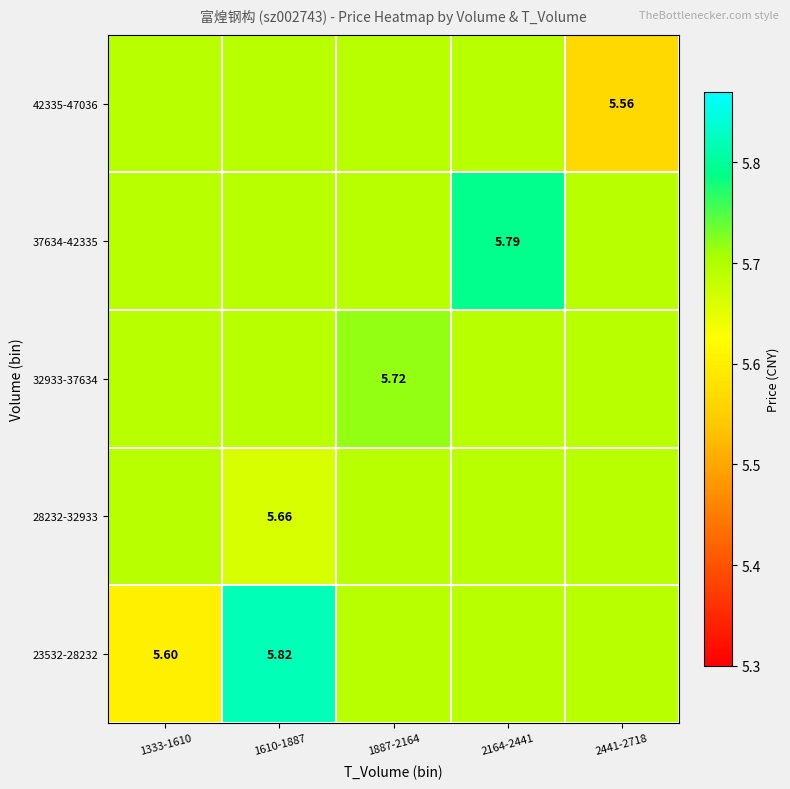

How many series are shown in this chart?

5